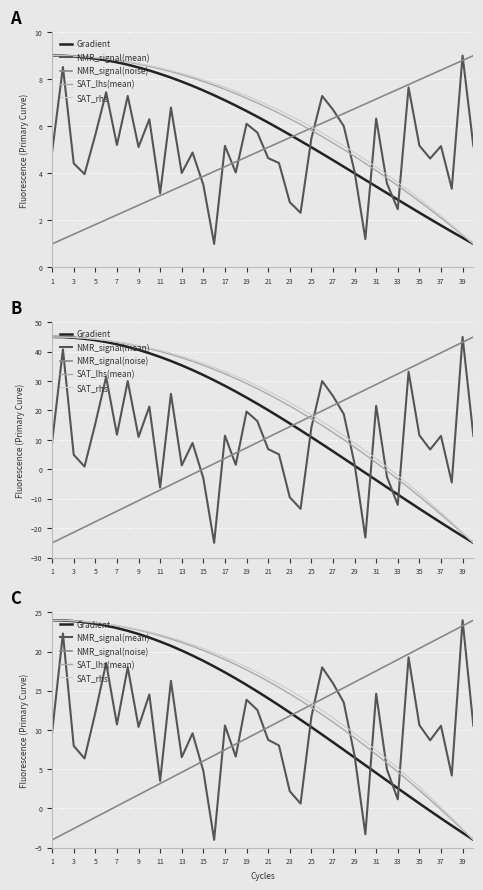

What is the difference between the highest and lowest values at 9?

21.1